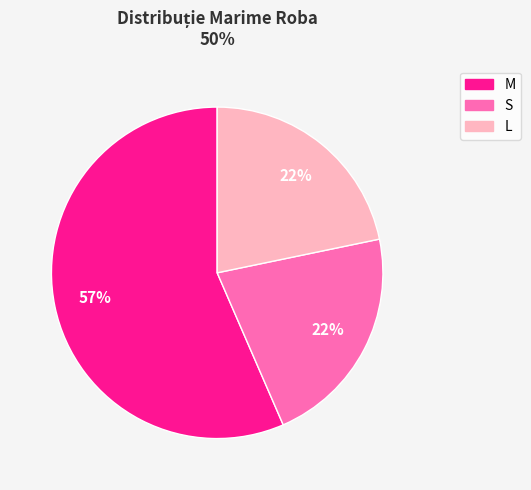

Is there a majority slice in this chart?

Yes